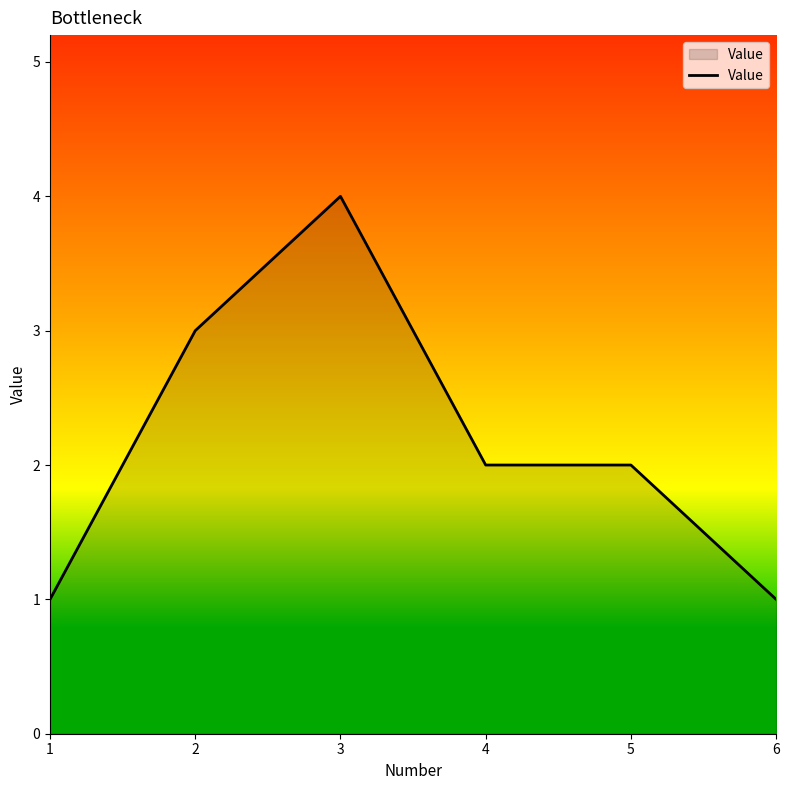

Between 6 and 2, which is larger?

2